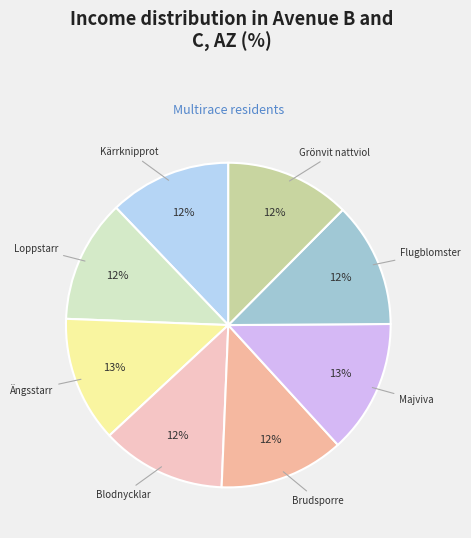

Combined, do Brudsporre and Blodnycklar account for over 50%?

No